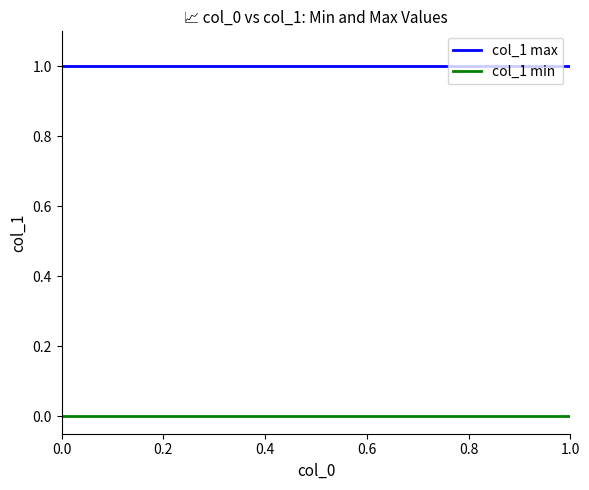

True or false: col_1 min and col_1 max intersect in this chart.

False